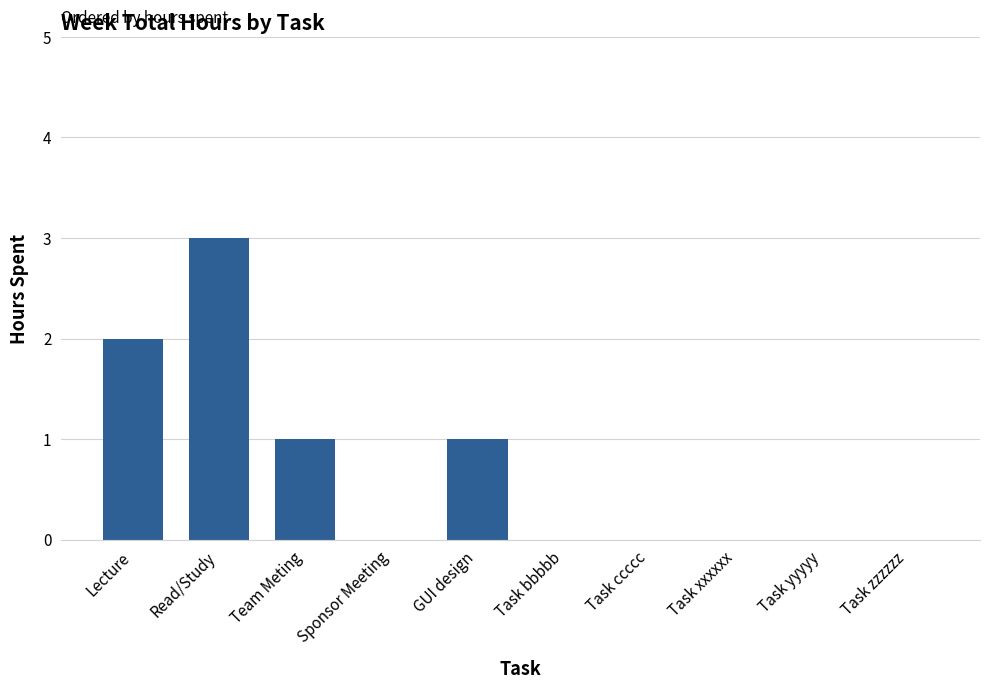

Is it true that the value at GUI design is 0?

False